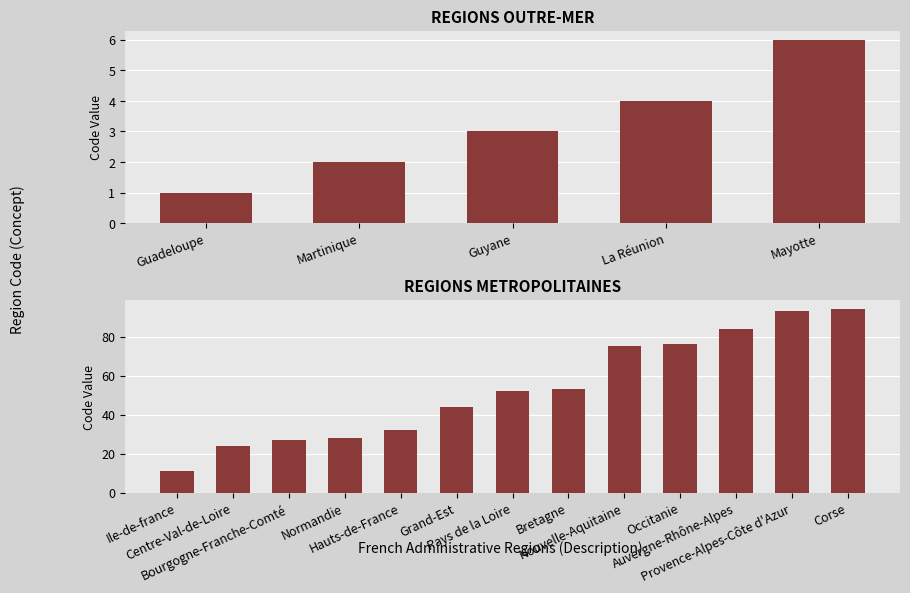

Reading left to right, transcribe all the data shown in this chart.

1	2	3	4	6	11	24	27	28	32	44	52	53	75	76	84	93	94